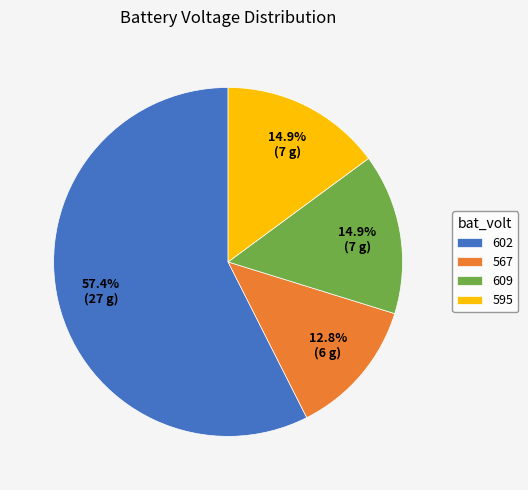

The 595 slice represents 39% of the pie. True or false?

False